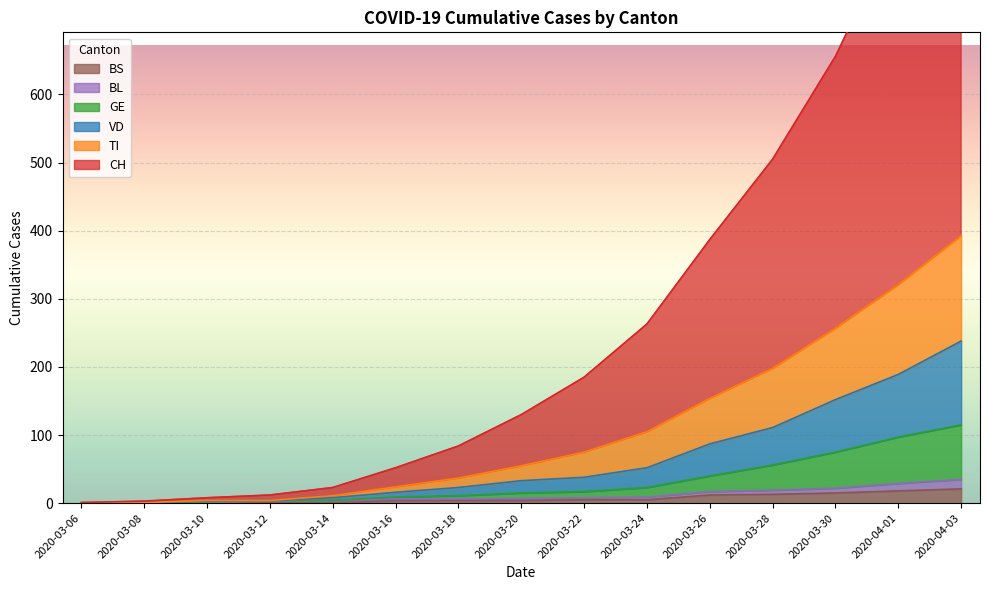

Which series changed the most between 2020-03-22 and 2020-03-28?

CH